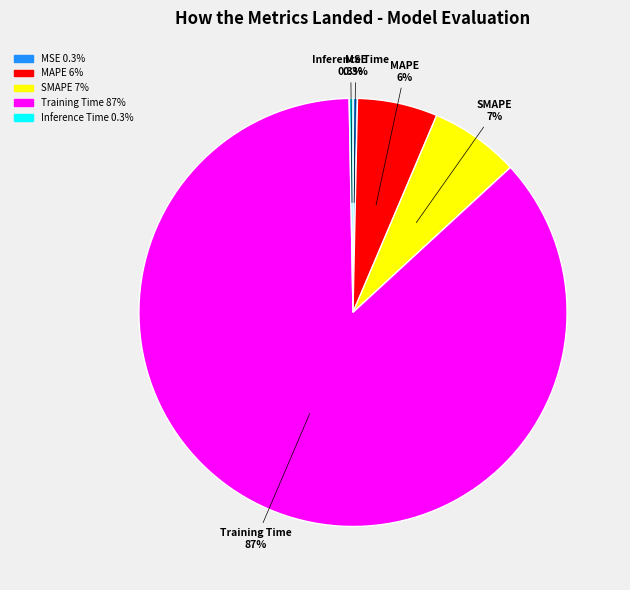

Count the number of slices in the pie.

5